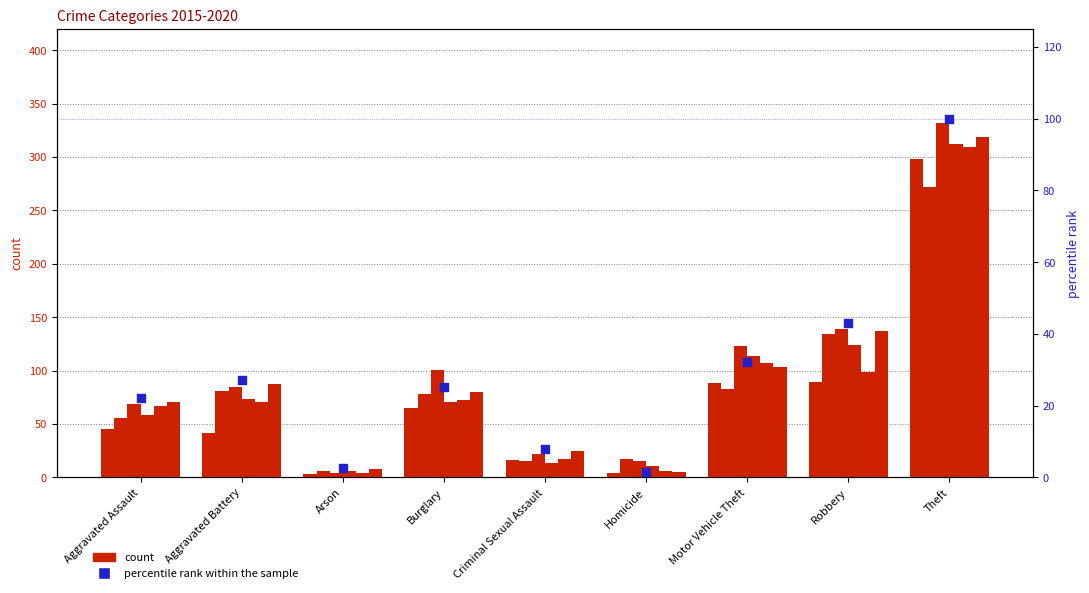

Which has a higher value, Theft or Burglary?

Theft